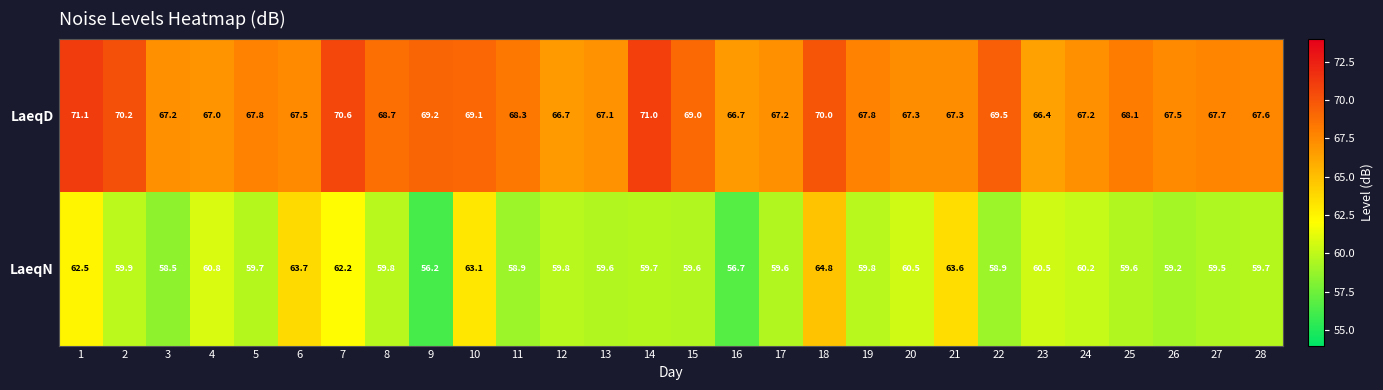

What is the total value across all series at 1?

133.6